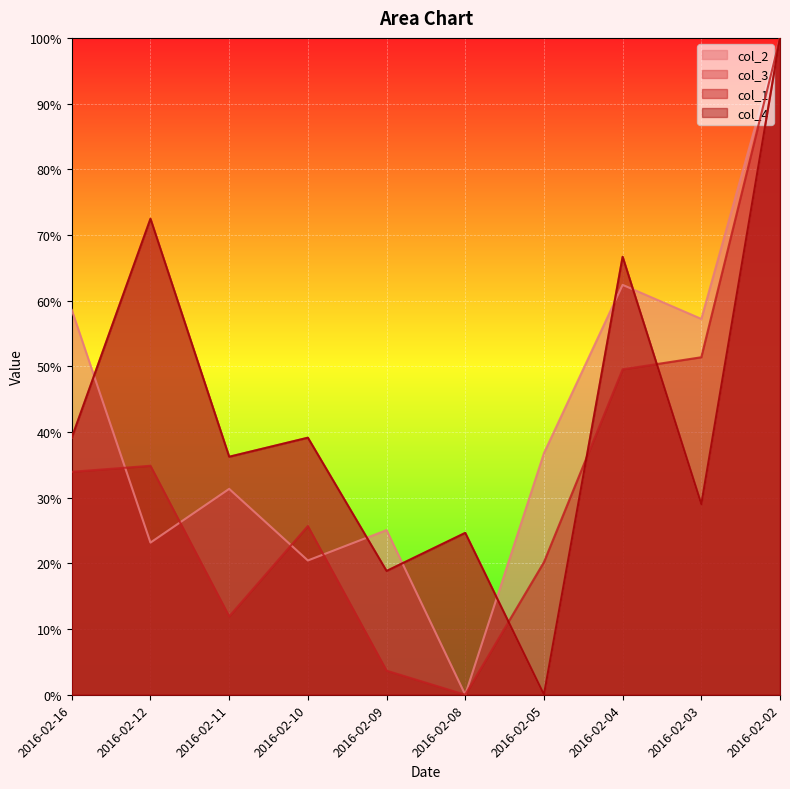

What are all the series names shown in the legend?

col_2, col_3, col_1, col_4